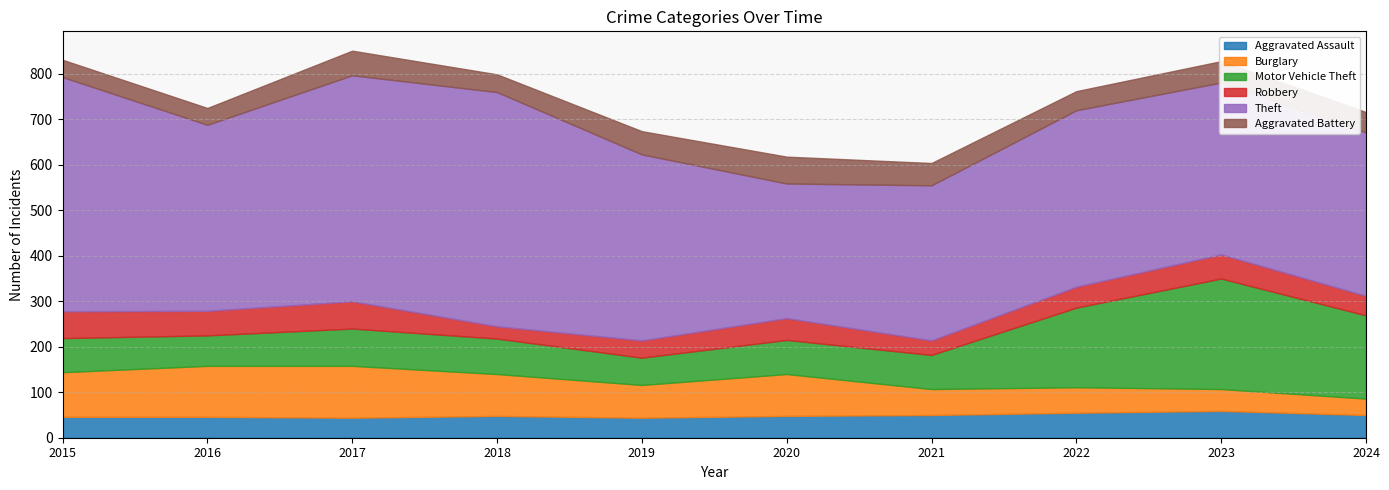

At which category is the sum across all series the highest?

2017